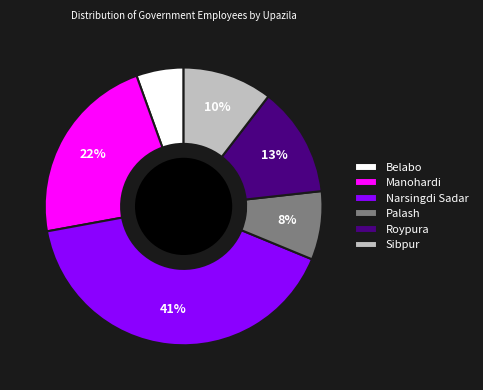

To the nearest percent, what portion does Narsingdi Sadar represent?

41%